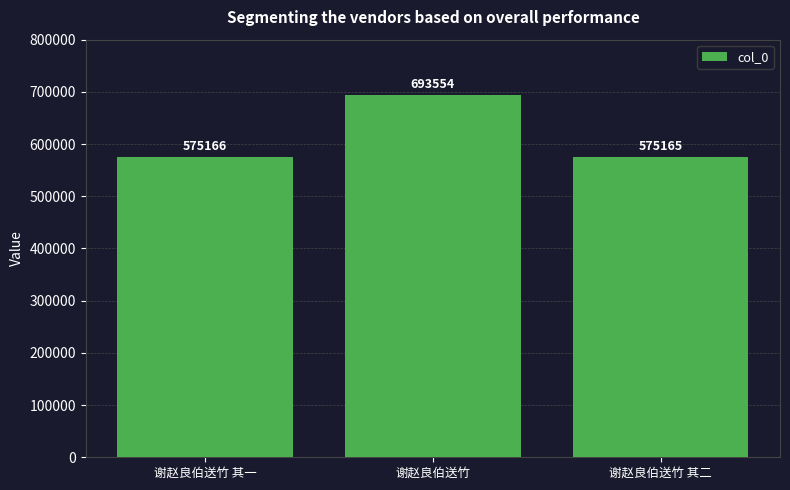

What is the sum of all values?

1843885